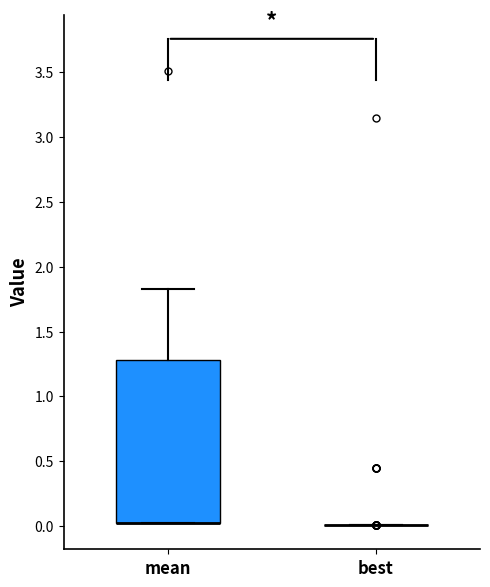

Reading left to right, transcribe this box plot: for each box, give where its median line is, the range the box spans, and where its two whiskers end, as read against the y-axis. The values are not printed on the chart, so give them approximately, as read against the axis.

mean: median 0.0 (drawn on the box's lower edge), box 0.0 to 1.3, whiskers 0.0 to 1.8
best: box collapsed to a line at 0.0, whiskers 0.0 to 0.0